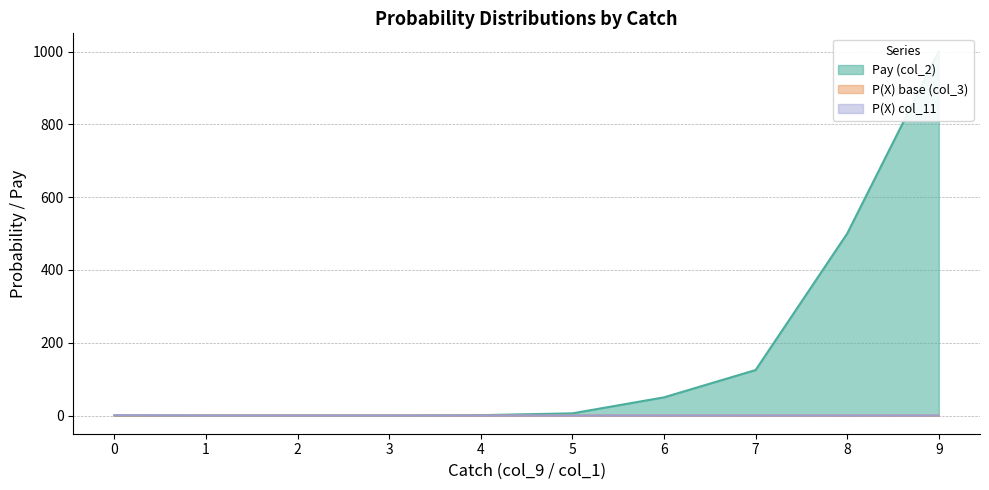

At which category is the sum across all series the highest?

9